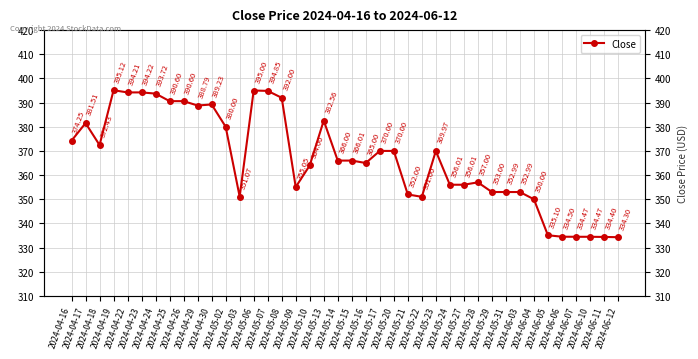

Read the value at 2024-05-21.

352.0